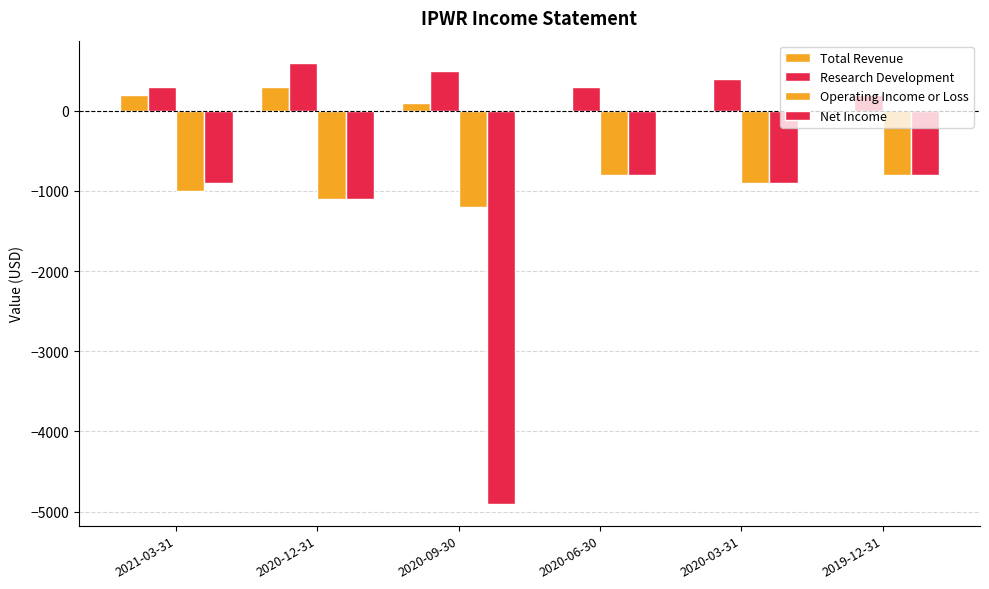

Is it true that Research Development equals 600 at 2020-12-31?

True